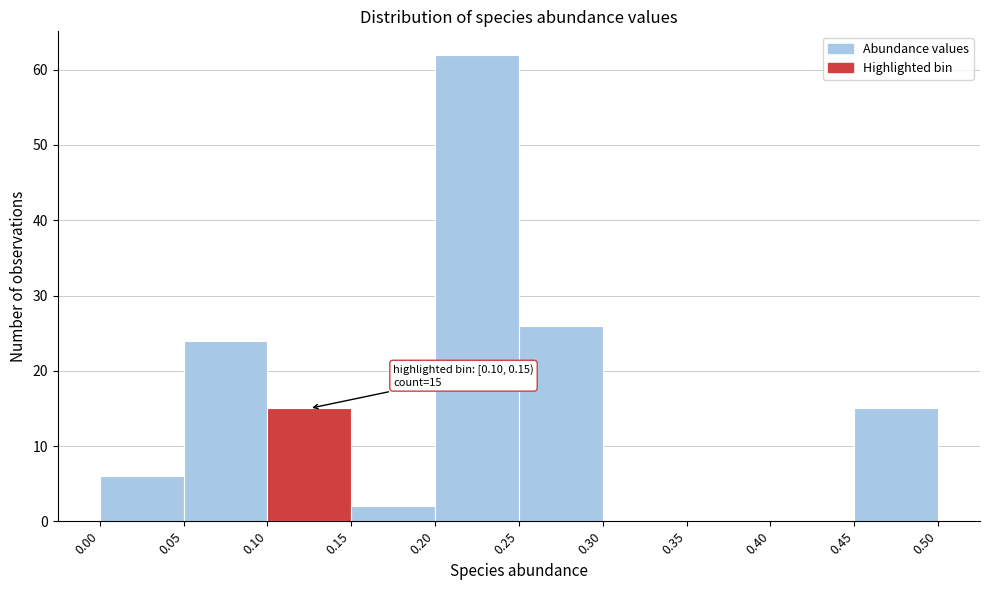

Over which range of the x-axis is the bar tallest?

0.20 to 0.25